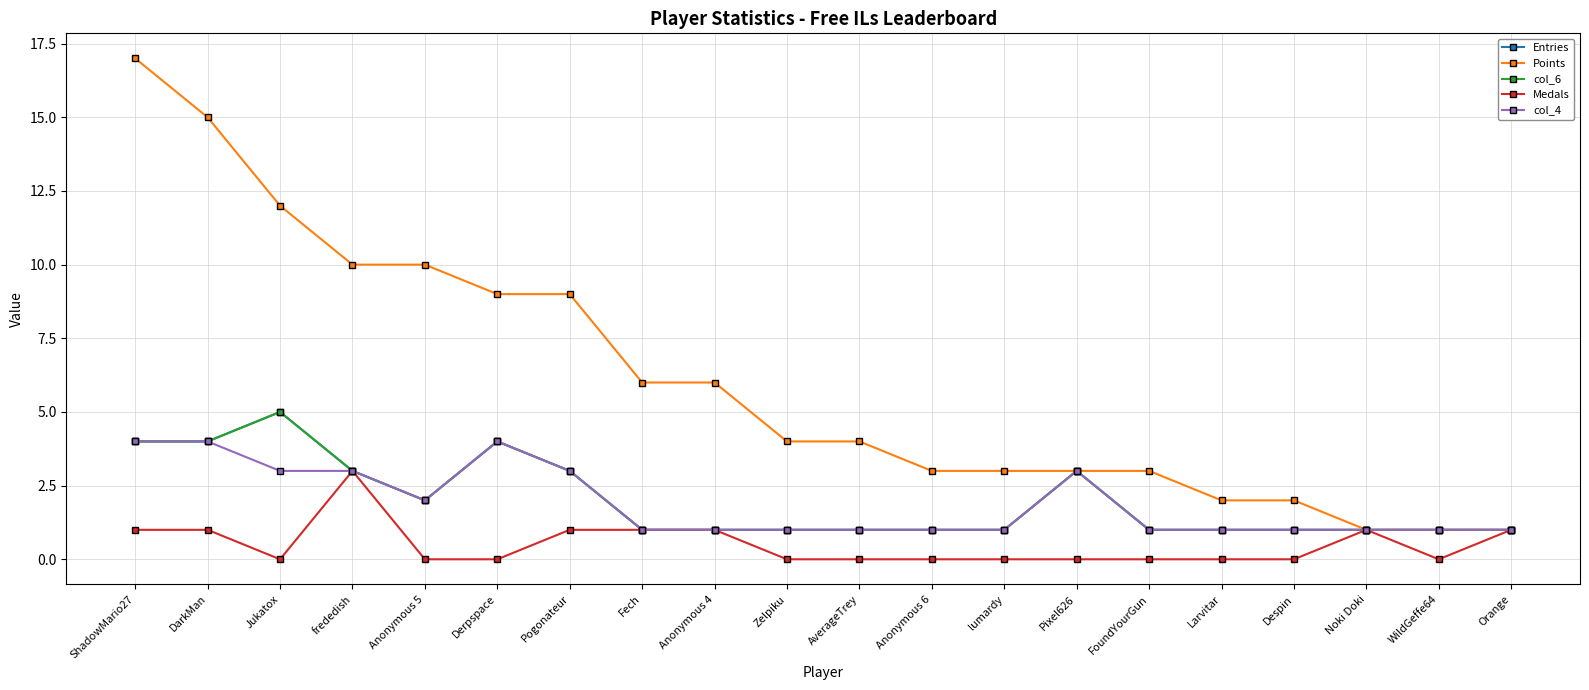

At frededish, list the series in order from smallest to largest.

Entries, col_6, Medals, col_4, Points